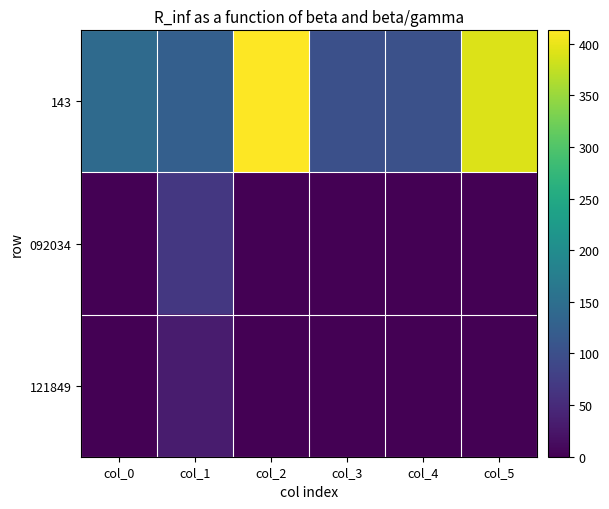

Which label corresponds to the smallest value in the chart?

col_4